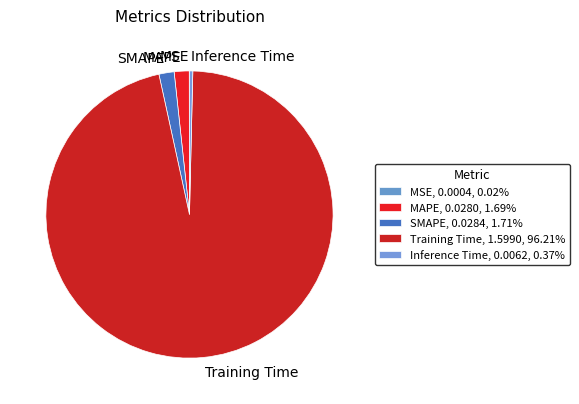

Is Training Time the majority of the pie?

Yes